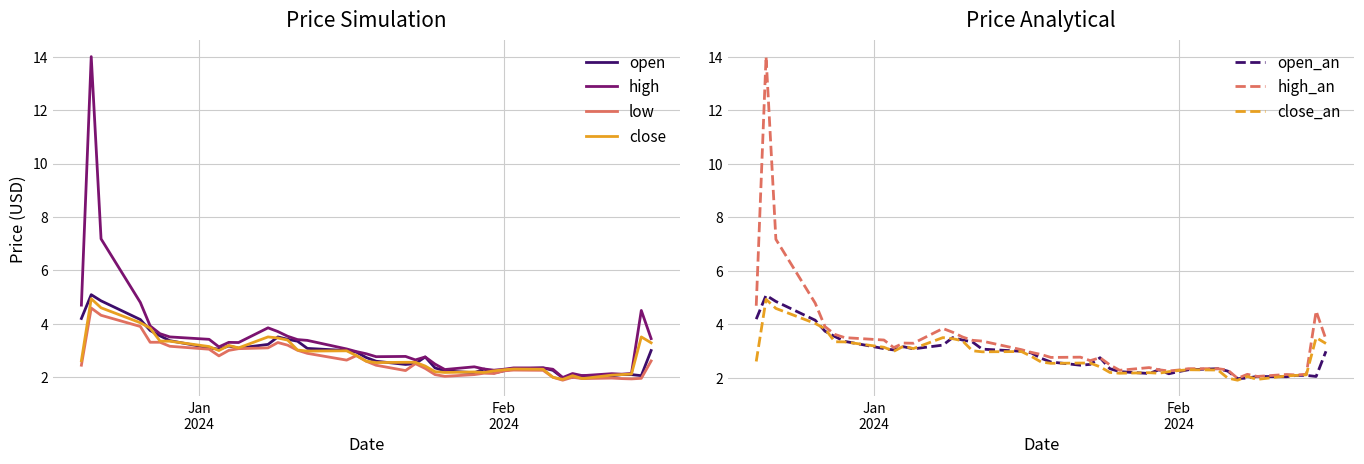

Which series has the largest range (max minus min)?

high